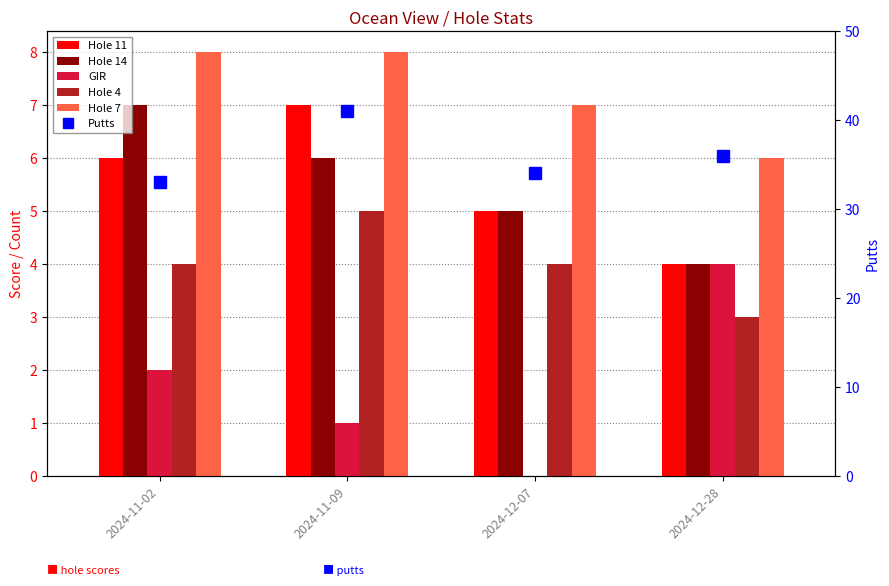

What is the difference between the second highest and second lowest values in the Putts series?

2